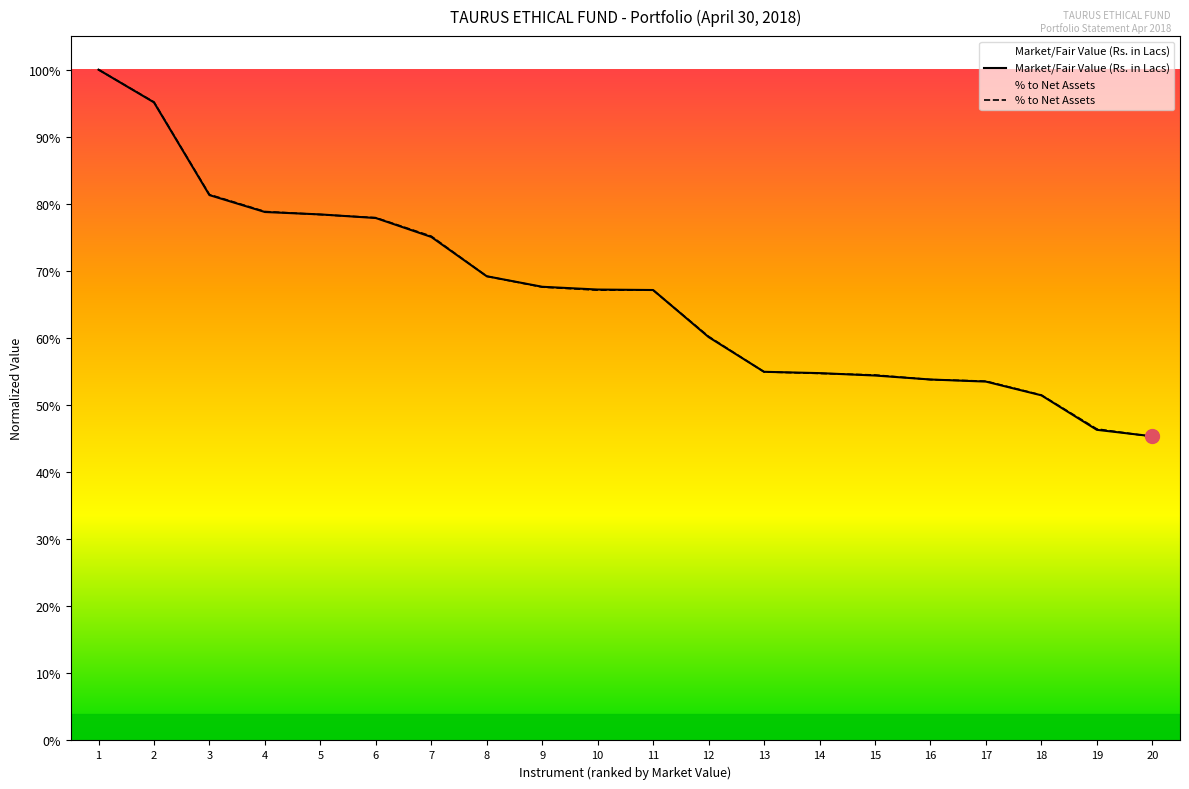

Which series has the largest total across all categories?

% to Net Assets